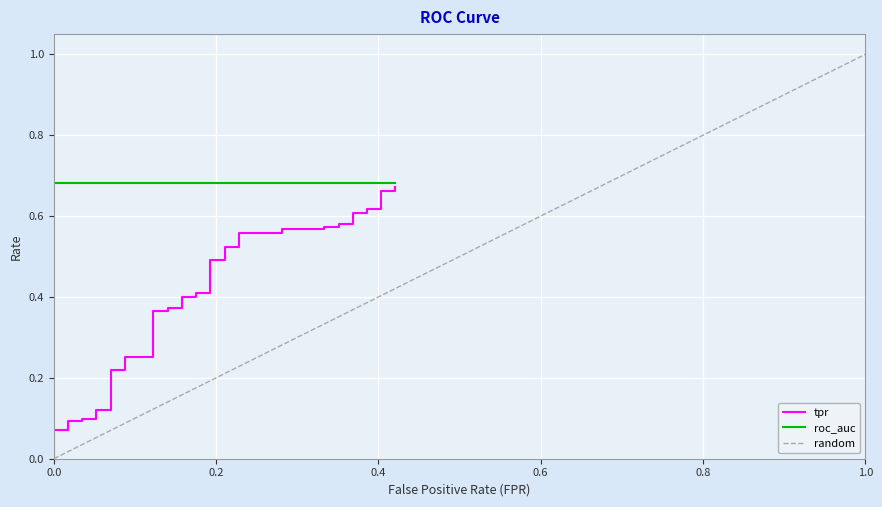

Reading left to right, extract all data points from this chart.

fpr: 0.0	0.0	0.0	0.0	0.0	0.0	0.1	0.1	0.1	0.1	0.1	0.1	0.1	0.1	0.1	0.1	0.2	0.2	0.2	0.2	0.2	0.2	0.2	0.2	0.2	0.2	0.3	0.3	0.3	0.3	0.4	0.4	0.4	0.4	0.4	0.4	0.4	0.4	0.4	0.4
tpr: 0.0	0.1	0.1	0.1	0.1	0.1	0.1	0.1	0.1	0.2	0.2	0.3	0.3	0.4	0.4	0.4	0.4	0.4	0.4	0.4	0.4	0.5	0.5	0.5	0.5	0.6	0.6	0.6	0.6	0.6	0.6	0.6	0.6	0.6	0.6	0.6	0.6	0.7	0.7	0.7
roc_auc: 0.7	0.7	0.7	0.7	0.7	0.7	0.7	0.7	0.7	0.7	0.7	0.7	0.7	0.7	0.7	0.7	0.7	0.7	0.7	0.7	0.7	0.7	0.7	0.7	0.7	0.7	0.7	0.7	0.7	0.7	0.7	0.7	0.7	0.7	0.7	0.7	0.7	0.7	0.7	0.7